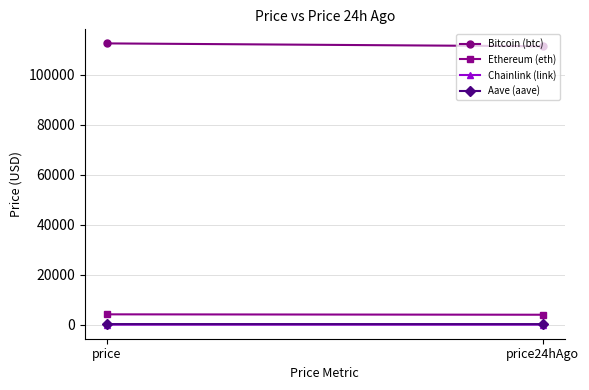

At which category is the sum across all series the highest?

price